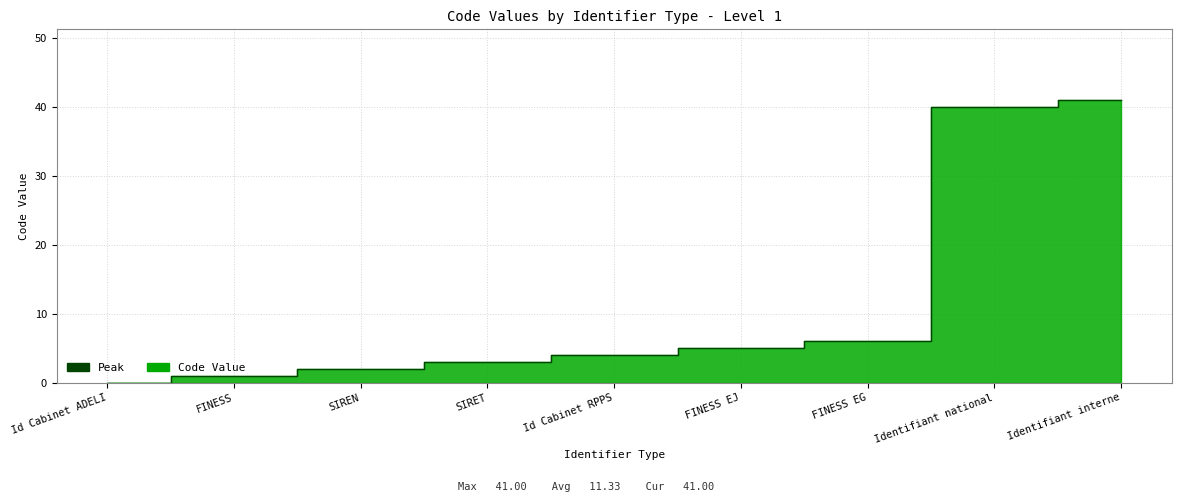

Rank the categories by value from lowest to highest.

Id Cabinet ADELI, FINESS, SIREN, SIRET, Id Cabinet RPPS, FINESS EJ, FINESS EG, Identifiant national, Identifiant interne